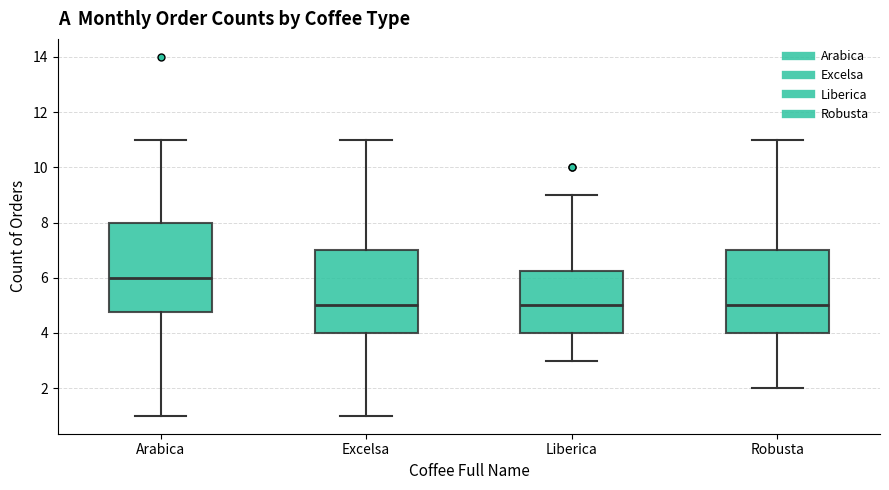

Which box is the tallest, from its lower edge to its upper edge?

Arabica